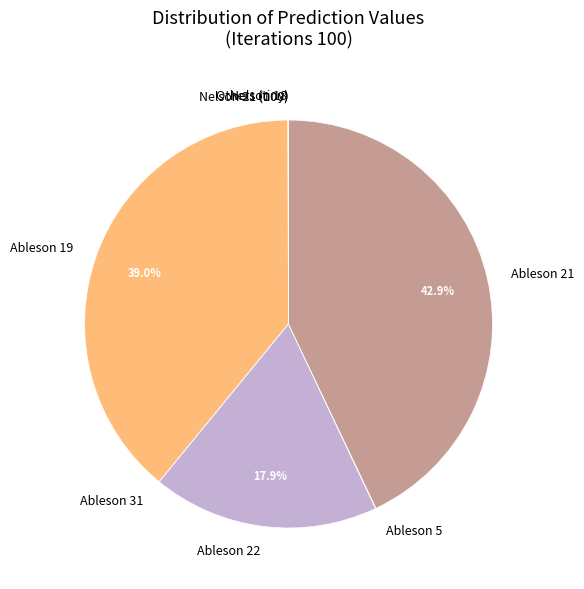

Which category has the biggest portion of the pie?

Ableson 21